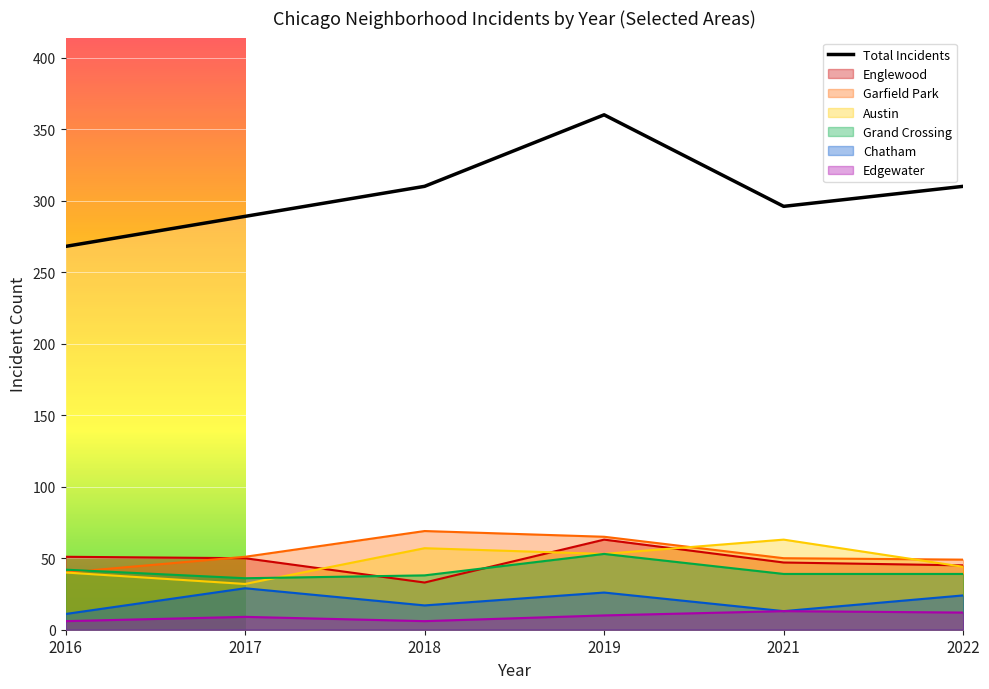

Rank the categories by value from lowest to highest.

2016, 2017, 2021, 2018, 2022, 2019